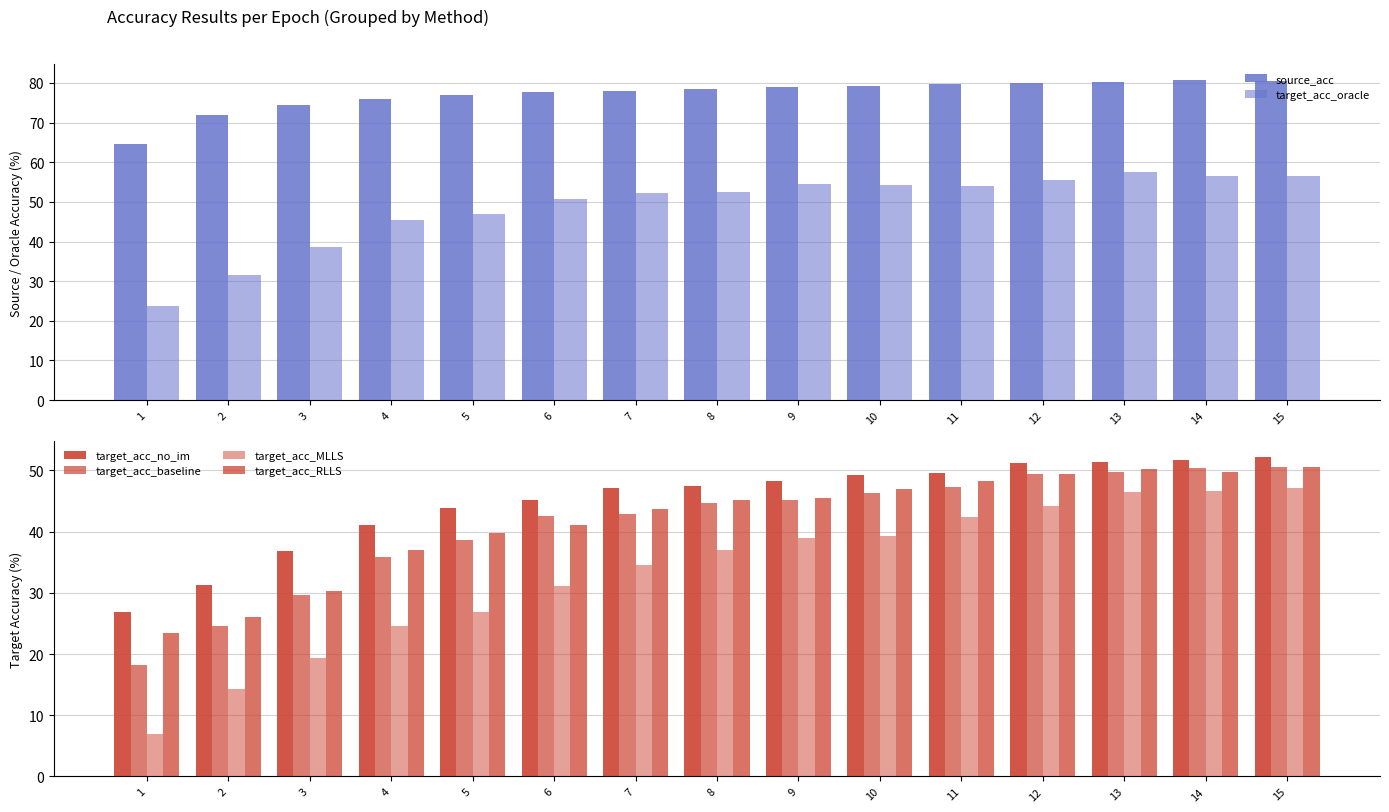

Which has a higher value, 6 or 2?

6